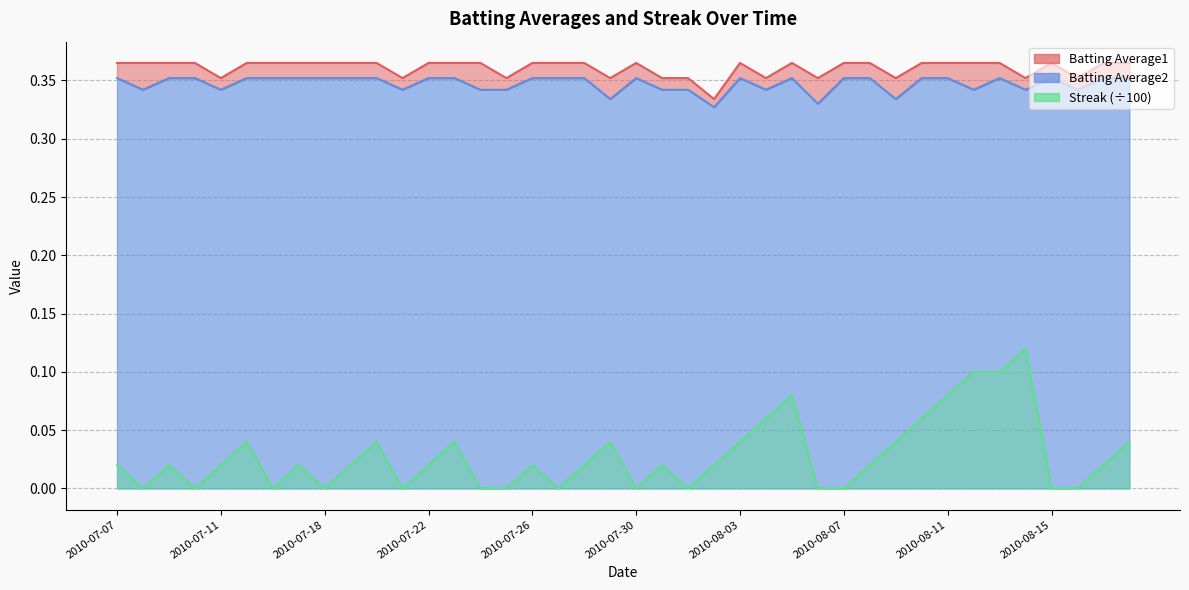

What is the spread (max minus min) of values at 2010-07-19?

0.3